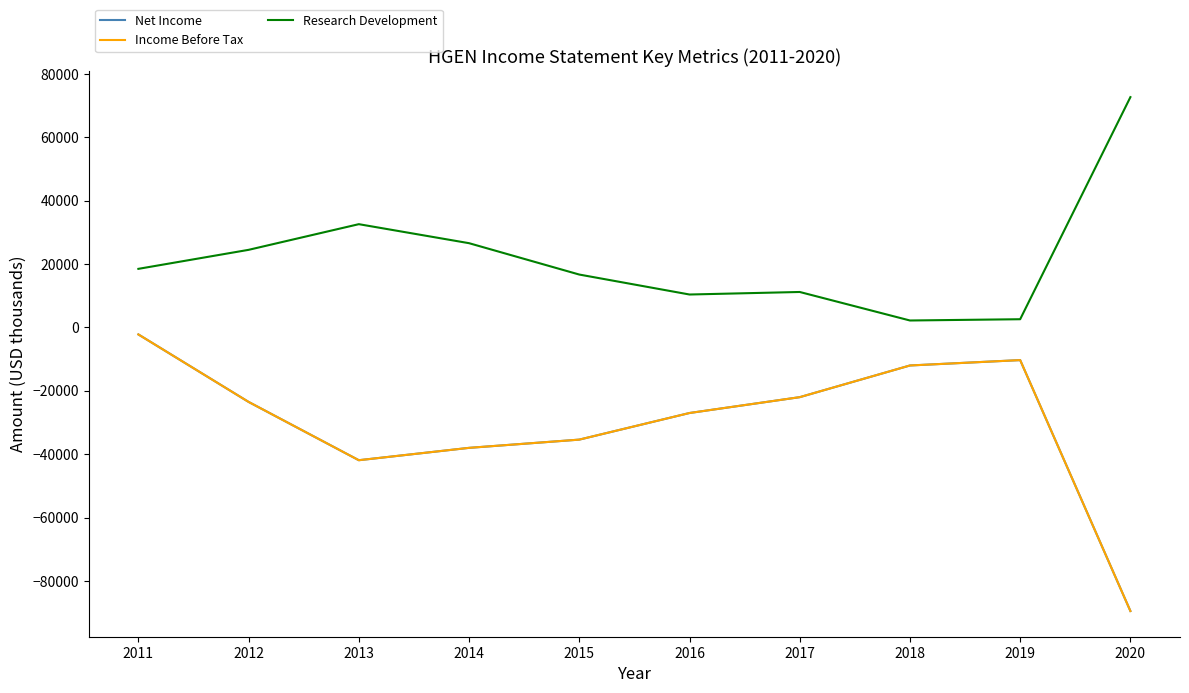

What is the maximum value shown in the chart?

72700